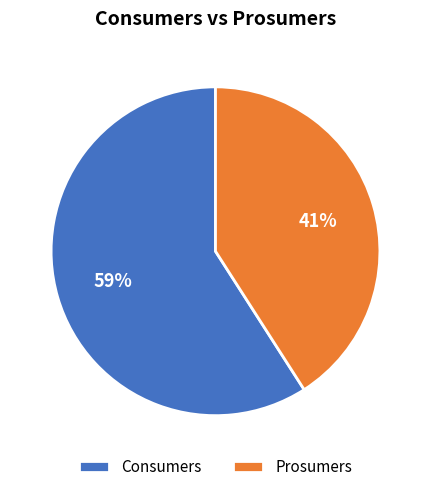

To the nearest percent, what portion does Prosumers represent?

41%